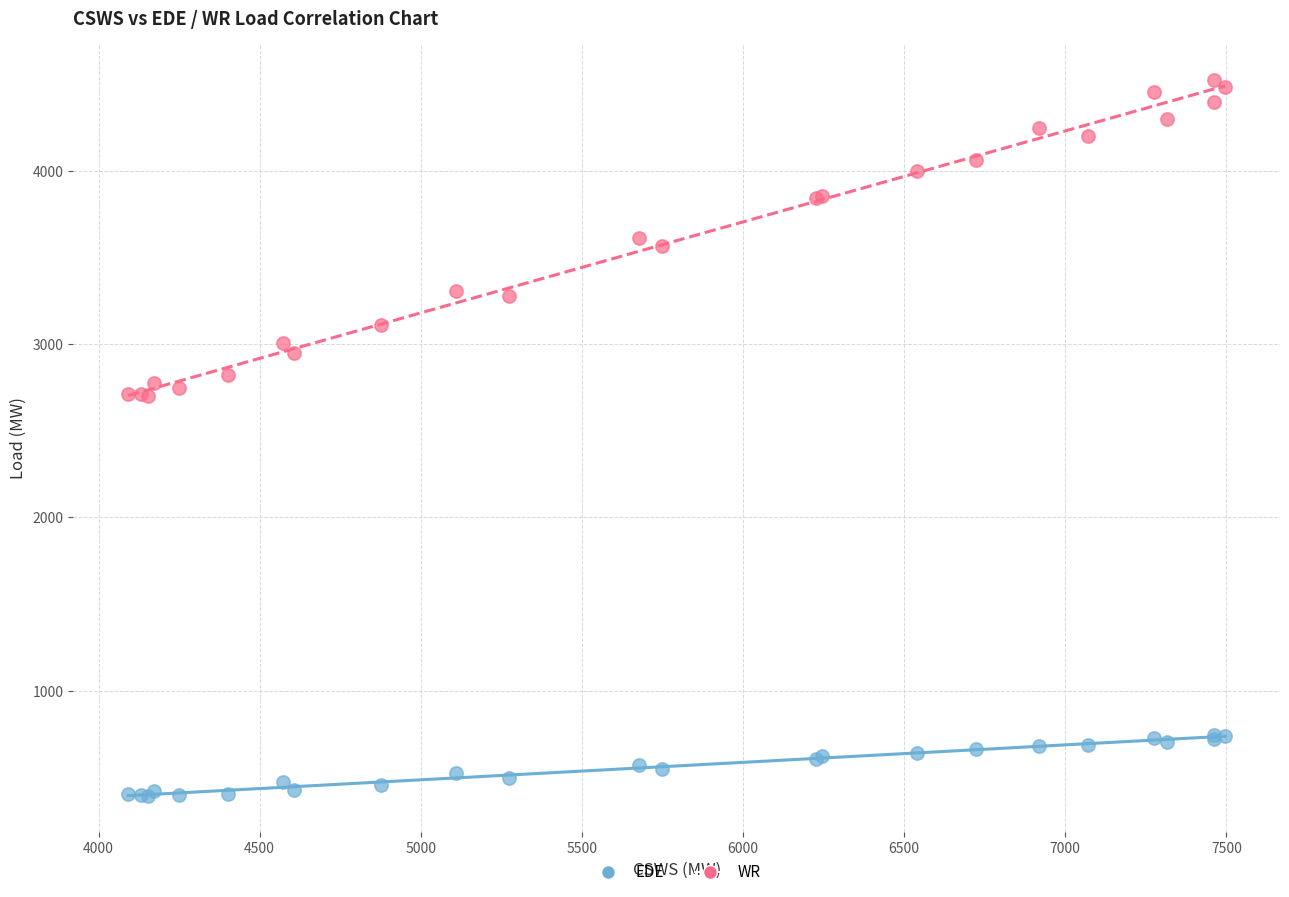

What is the X range (max minus min) for the scatter plot?

3404.3